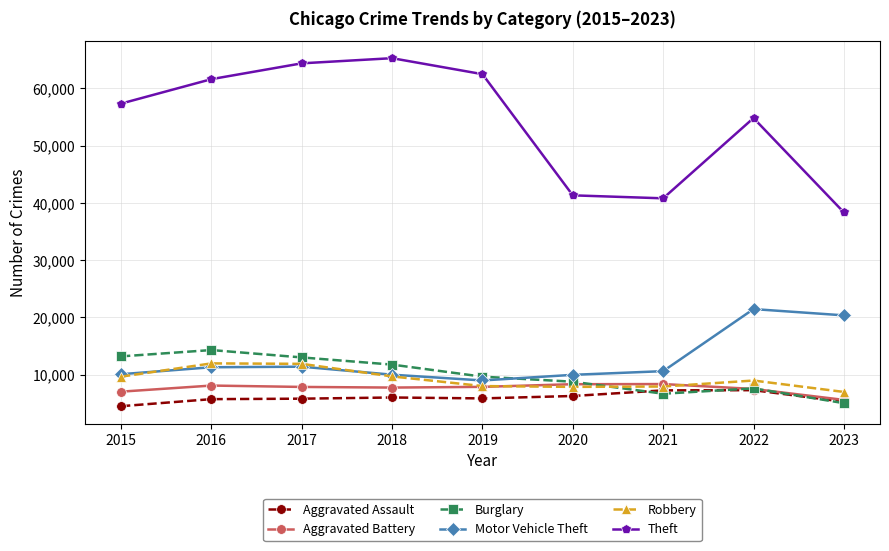

What are all the series names shown in the legend?

Aggravated Assault, Aggravated Battery, Burglary, Motor Vehicle Theft, Robbery, Theft